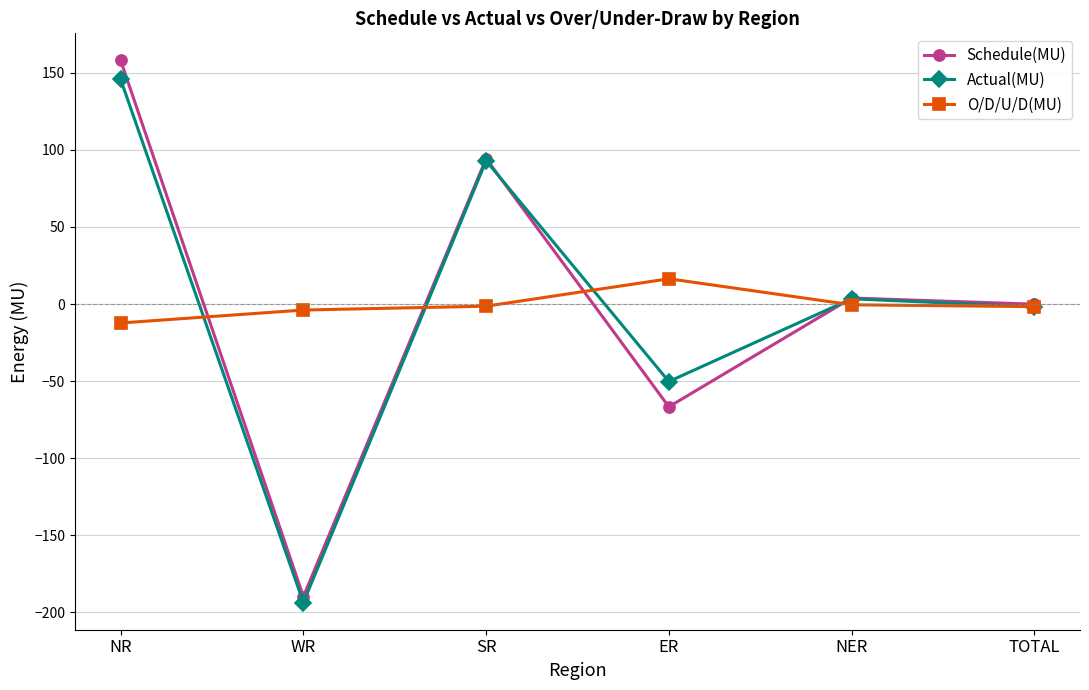

The value of O/D/U/D(MU) at TOTAL is -1.7. True or false?

True